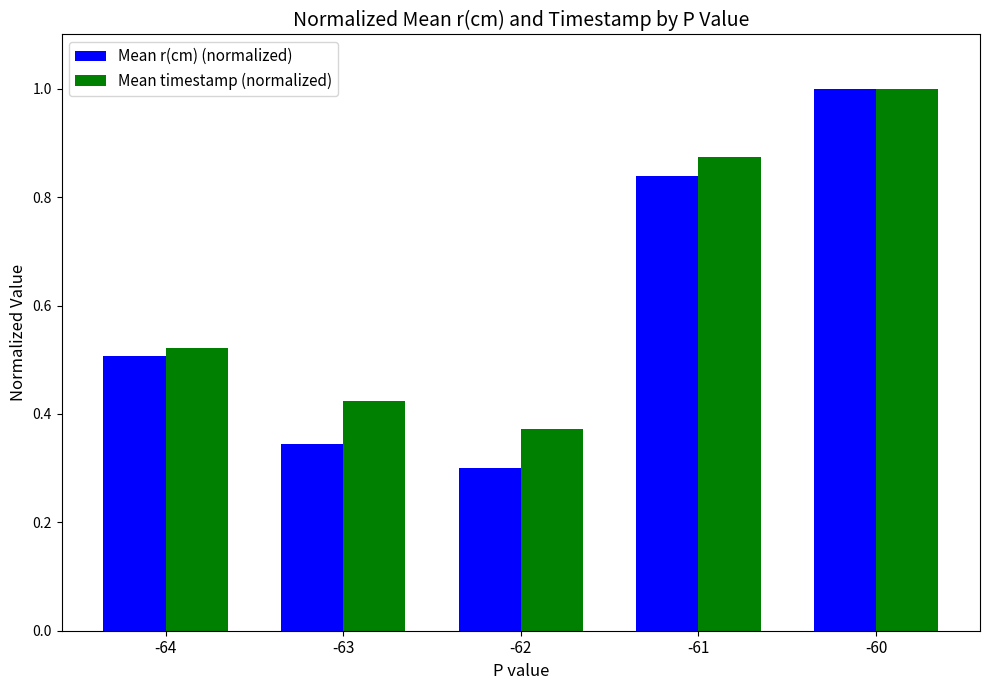

At which label does Mean r(cm) (normalized) reach its peak?

-60